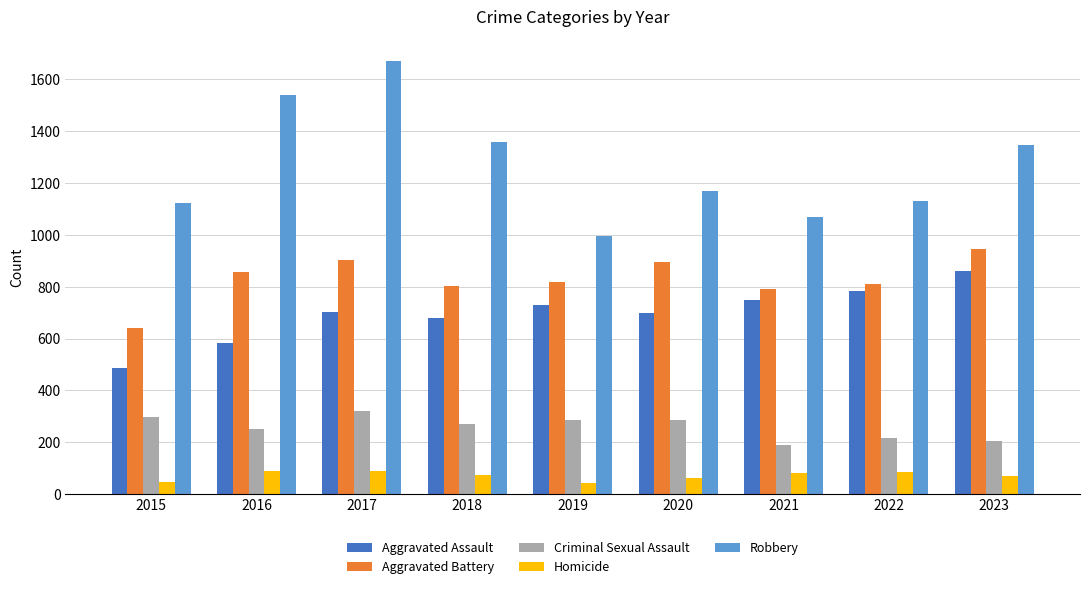

Rank the series by their maximum value, from lowest to highest.

Homicide, Criminal Sexual Assault, Aggravated Assault, Aggravated Battery, Robbery